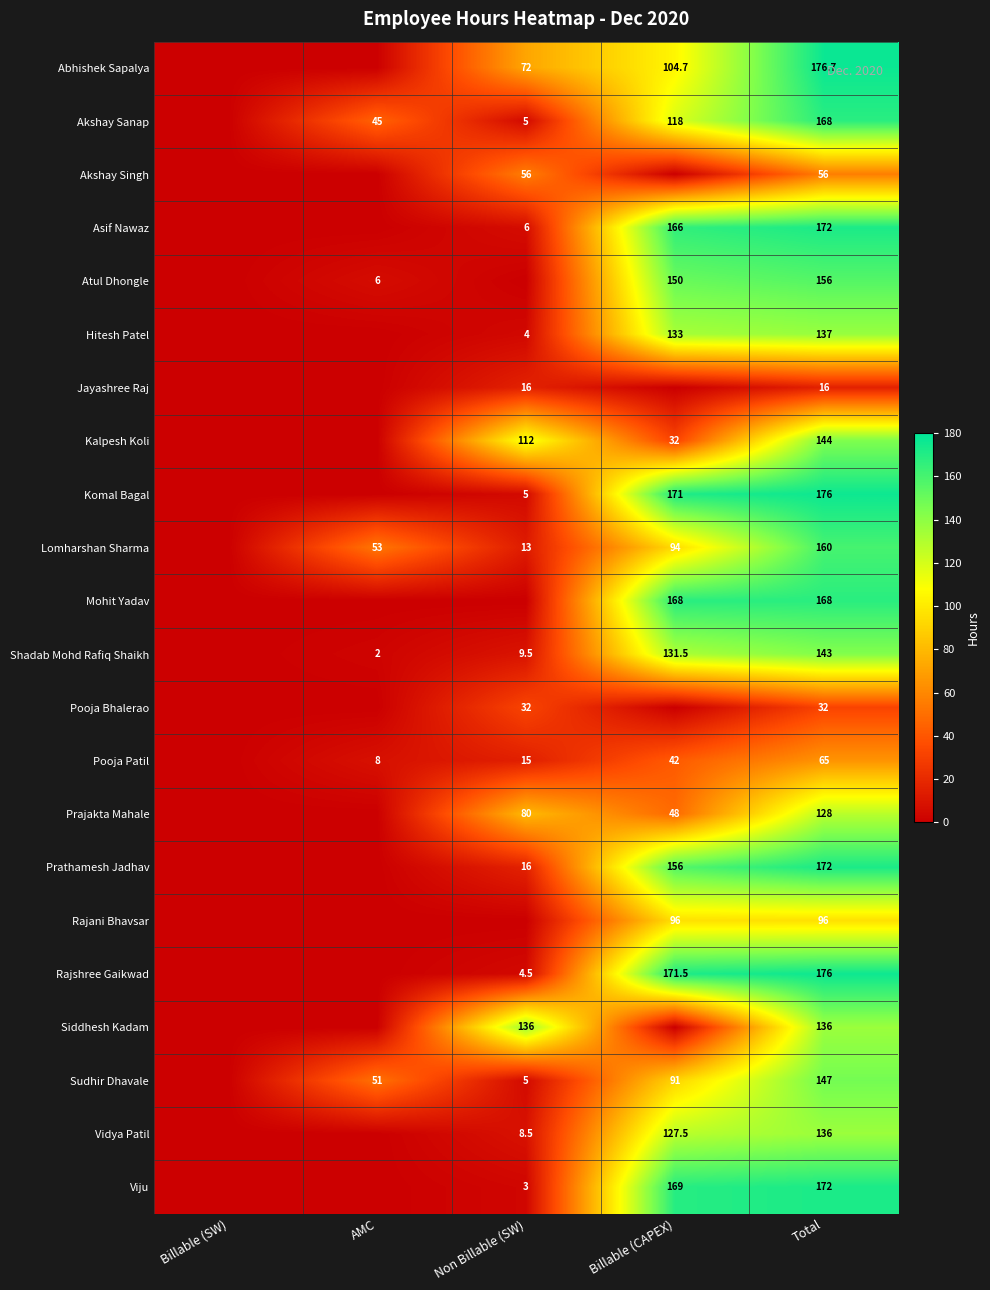

What is the difference between the highest and lowest values at Total?

160.7